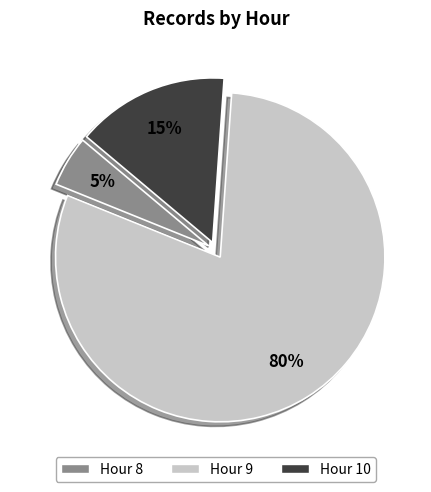

Count the number of slices in the pie.

3